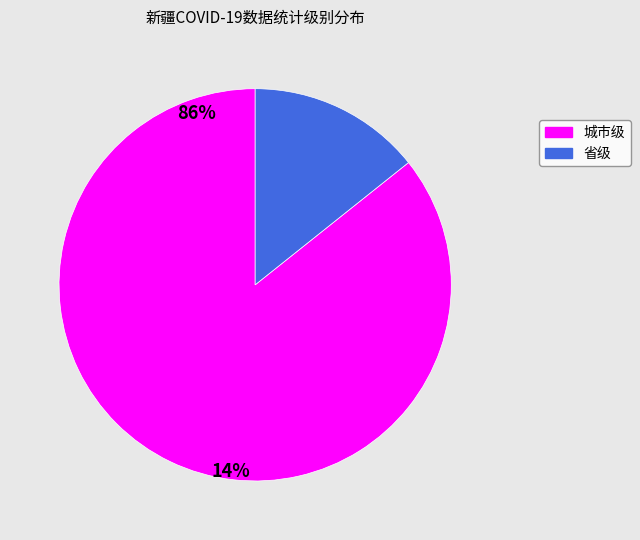

Rank the categories by value from lowest to highest.

省级, 城市级